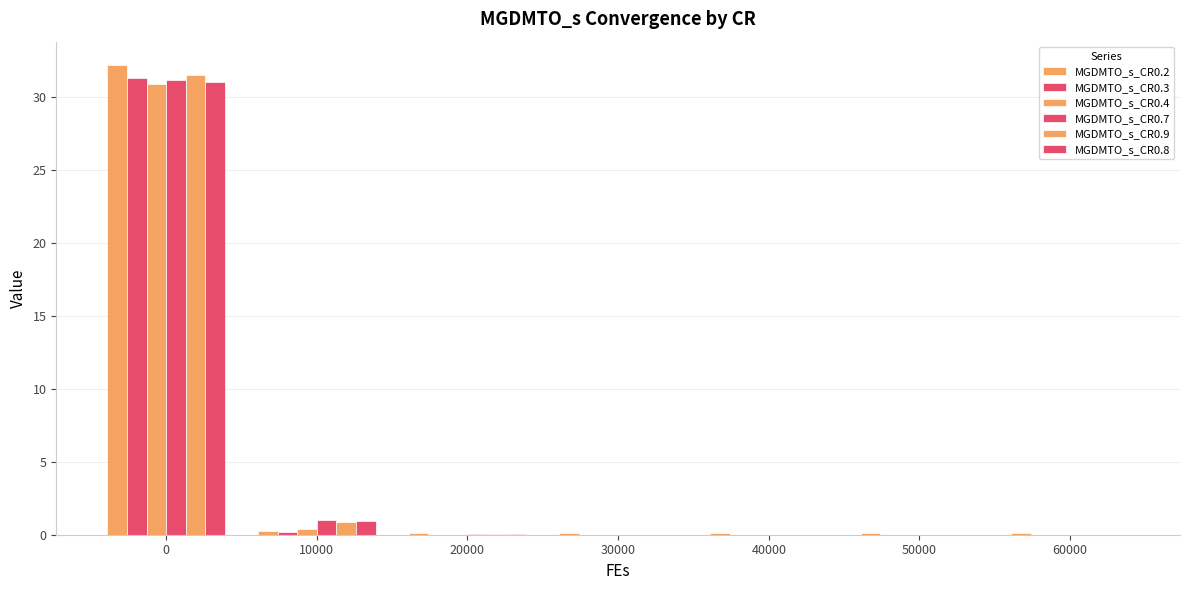

At how many categories does at least one series exceed 19?

1